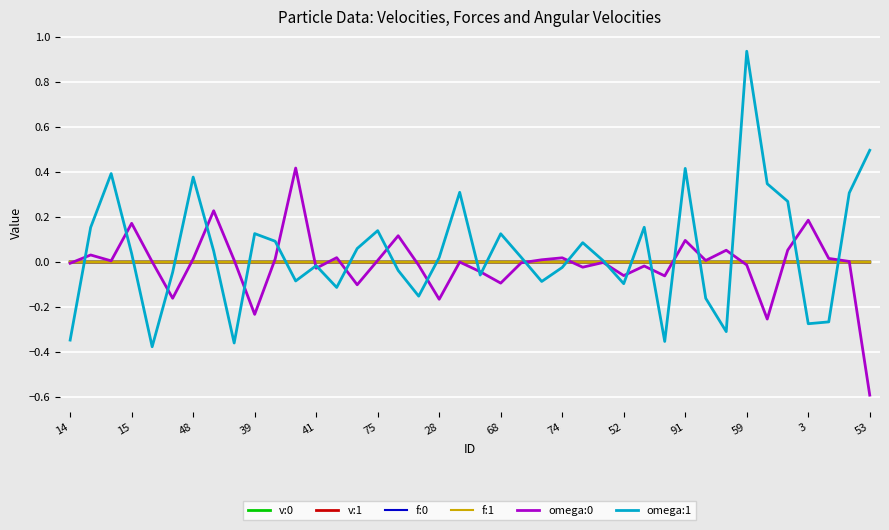

Which series has the largest range (max minus min)?

omega:1